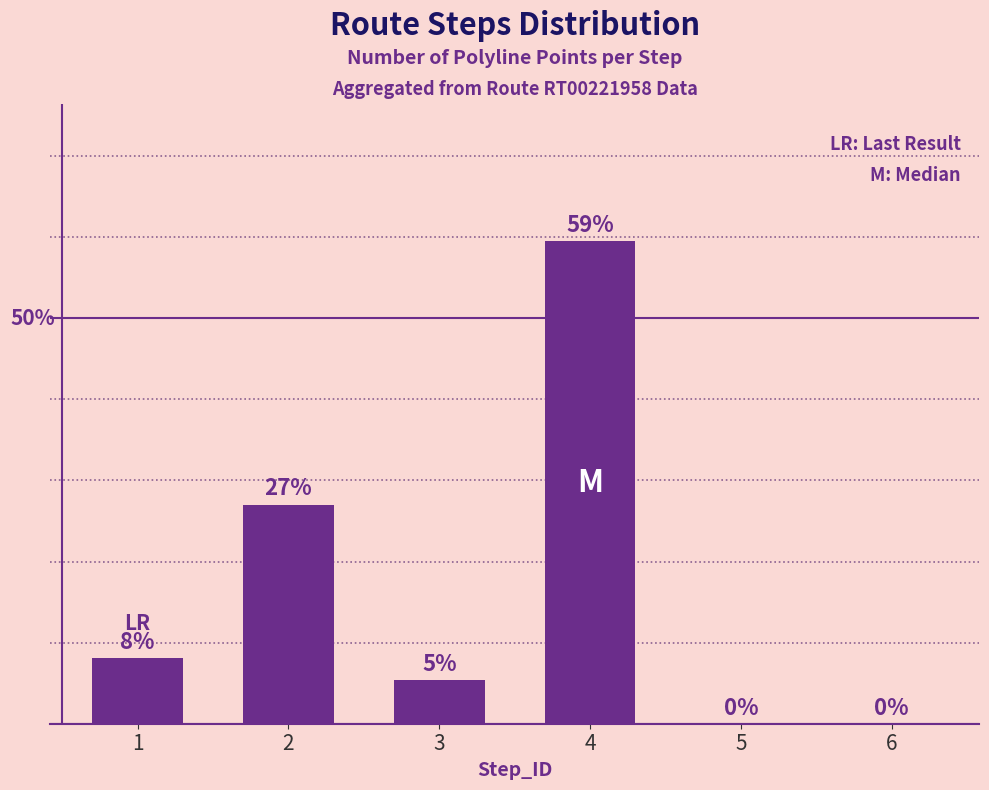

Which category has the lowest value across all series?

5